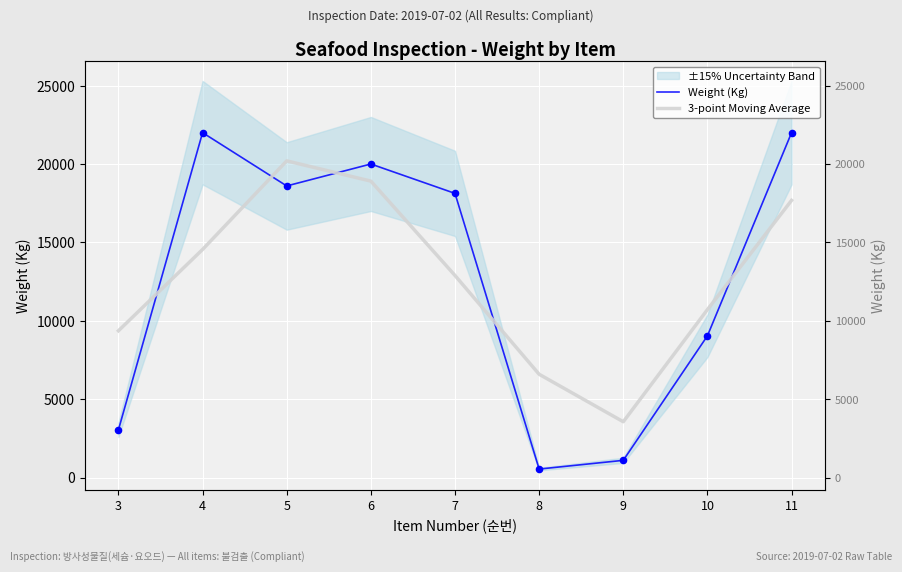

Which series reaches the maximum Y coordinate?

Weight (Kg)